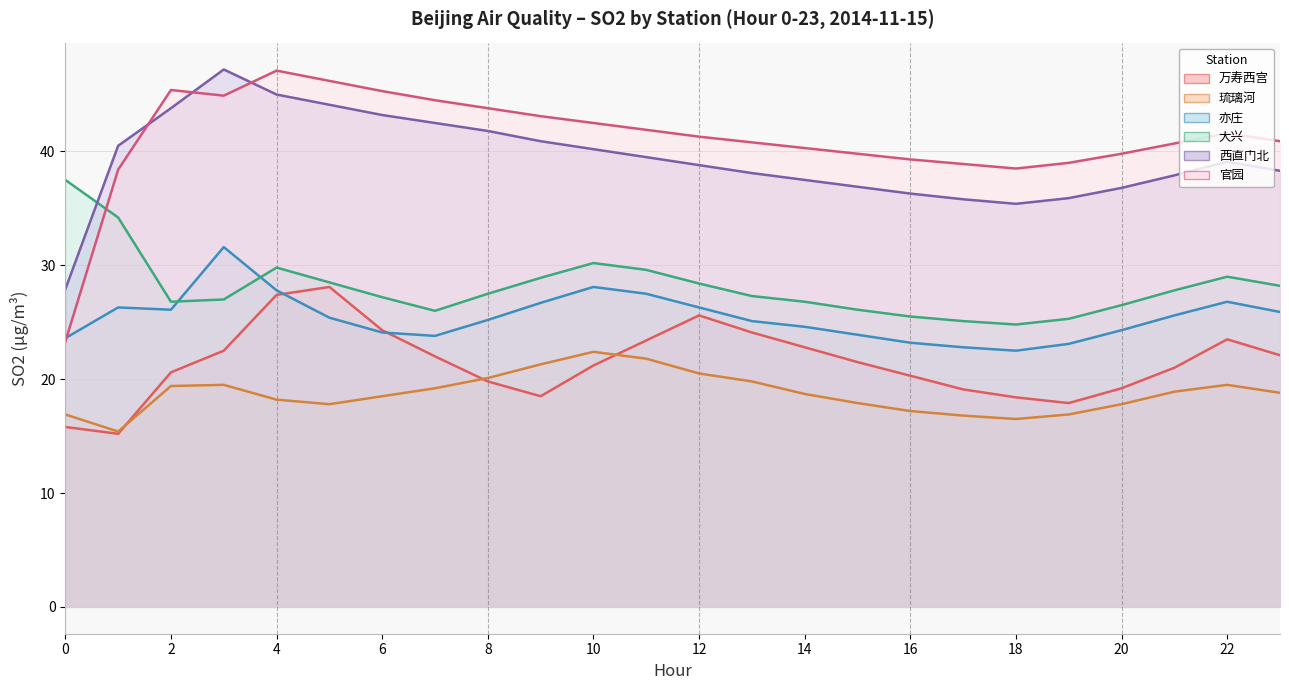

Reading right to left, list all the values displayed in this chart.

万寿西宫: 22.1	23.5	21.0	19.2	17.9	18.4	19.1	20.3	21.5	22.8	24.1	25.6	23.4	21.2	18.5	19.8	22.0	24.3	28.1	27.4	22.5	20.6	15.2	15.8
琉璃河: 18.8	19.5	18.9	17.8	16.9	16.5	16.8	17.2	17.9	18.7	19.8	20.5	21.8	22.4	21.3	20.1	19.2	18.5	17.8	18.2	19.5	19.4	15.4	16.9
亦庄: 25.9	26.8	25.6	24.3	23.1	22.5	22.8	23.2	23.9	24.6	25.1	26.3	27.5	28.1	26.7	25.2	23.8	24.1	25.4	27.8	31.6	26.1	26.3	23.6
大兴: 28.2	29.0	27.8	26.5	25.3	24.8	25.1	25.5	26.1	26.8	27.3	28.4	29.6	30.2	28.9	27.5	26.0	27.2	28.5	29.8	27.0	26.8	34.2	37.5
西直门北: 38.3	39.1	37.9	36.8	35.9	35.4	35.8	36.3	36.9	37.5	38.1	38.8	39.5	40.2	40.9	41.8	42.5	43.2	44.1	45.0	47.2	43.8	40.5	27.9
官园: 40.9	41.6	40.7	39.8	39.0	38.5	38.9	39.3	39.8	40.3	40.8	41.3	41.9	42.5	43.1	43.8	44.5	45.3	46.2	47.1	44.9	45.4	38.4	23.3